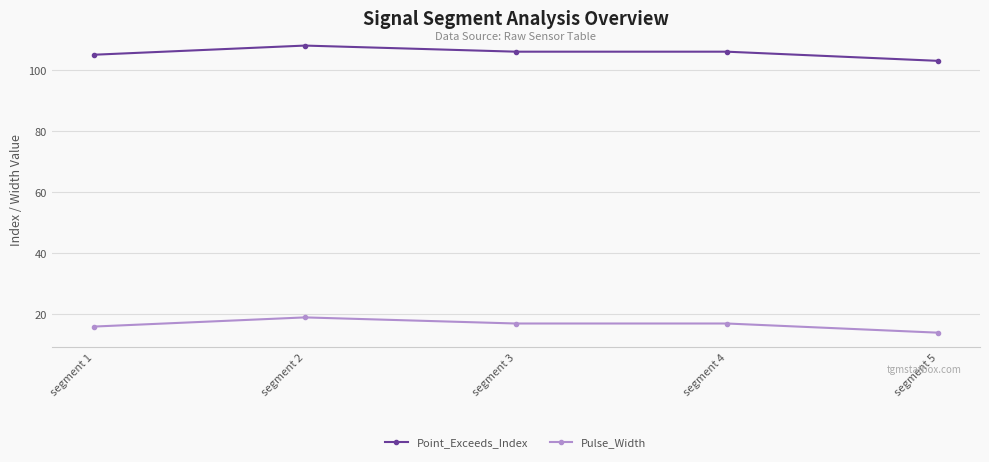

True or false: Pulse_Width has a value of 21 at segment 5.

False